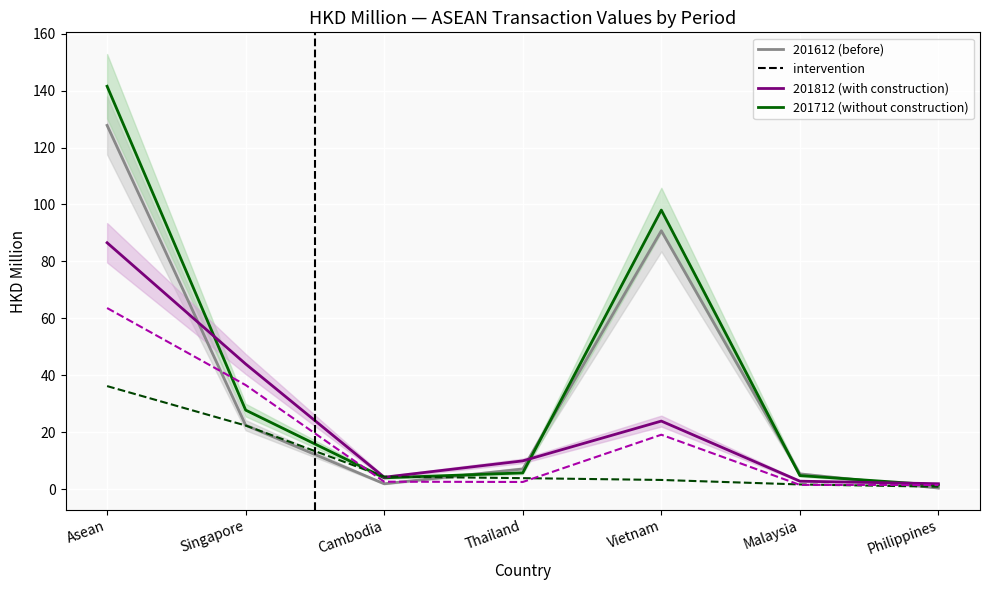

How many interior local peaks does the 2018 Aug series have?

1